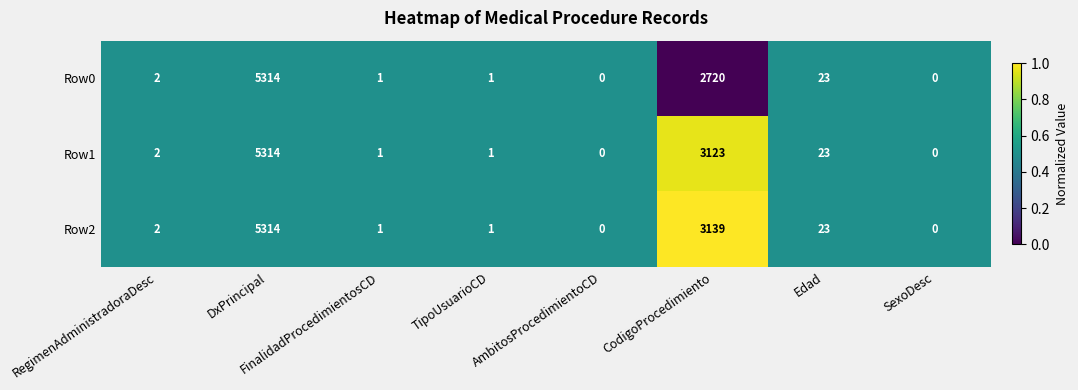

The Row2 series shows 5314 at DxPrincipal. True or false?

True